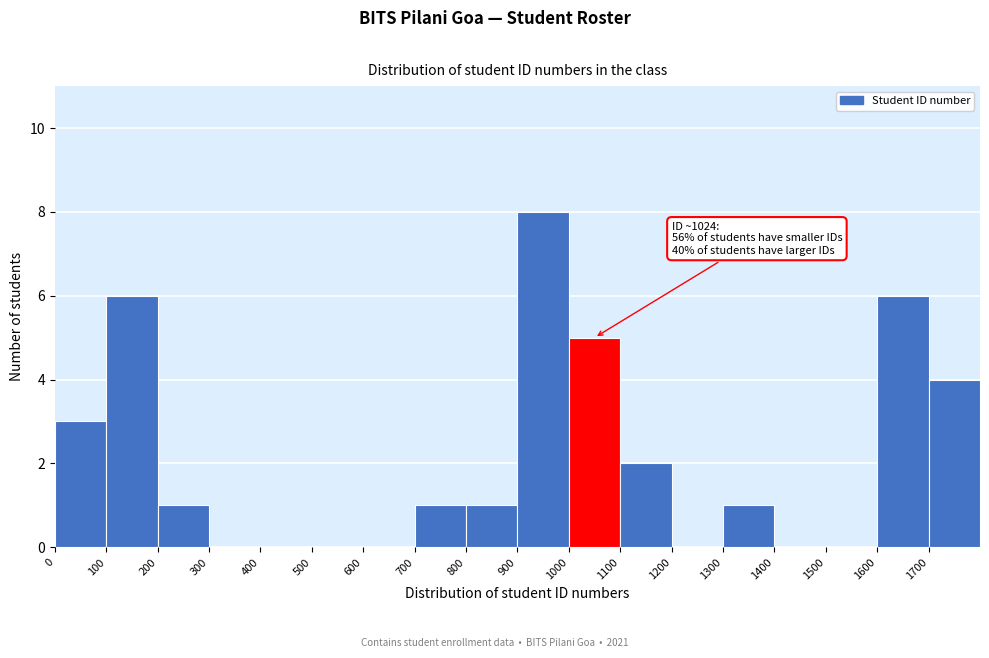

Which range on the x-axis has the tallest bar?

900 to 1000